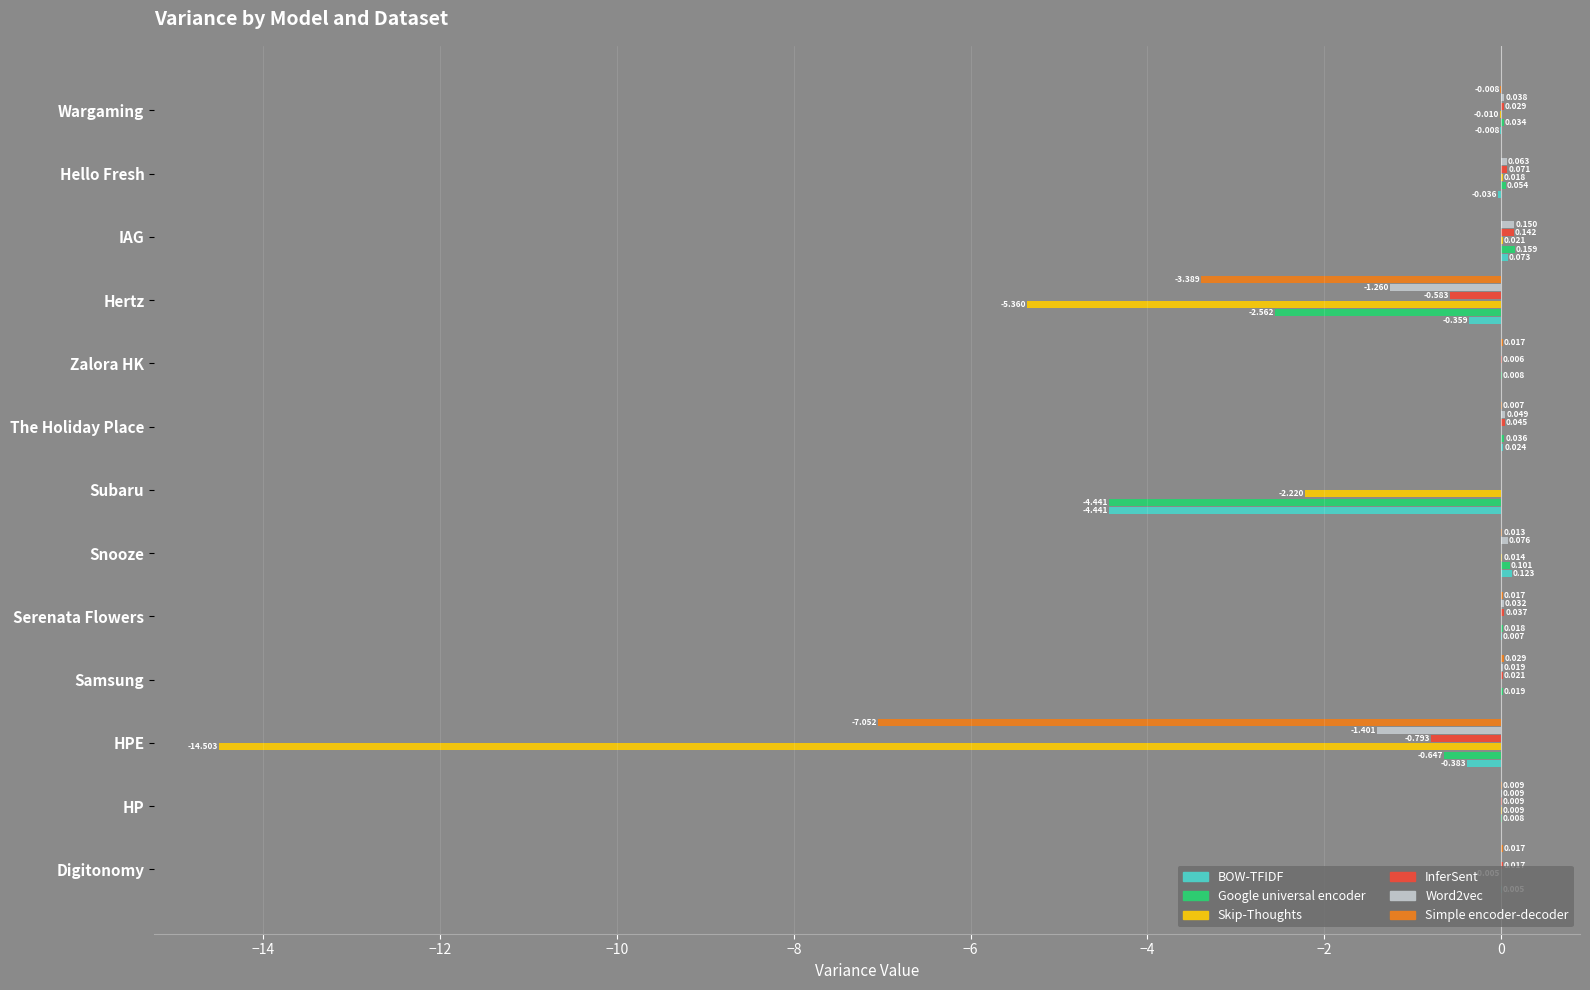

Where is Skip-Thoughts nearest to the value -7?

Hertz